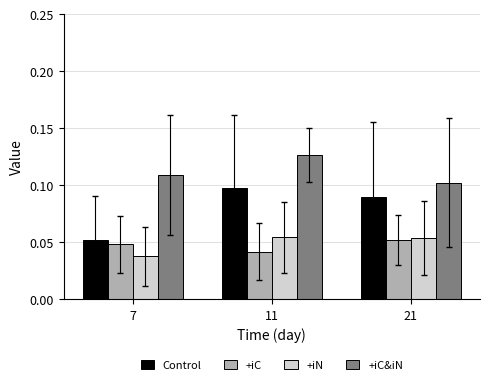

The +iC&iN series shows 0.1 at 11. True or false?

True